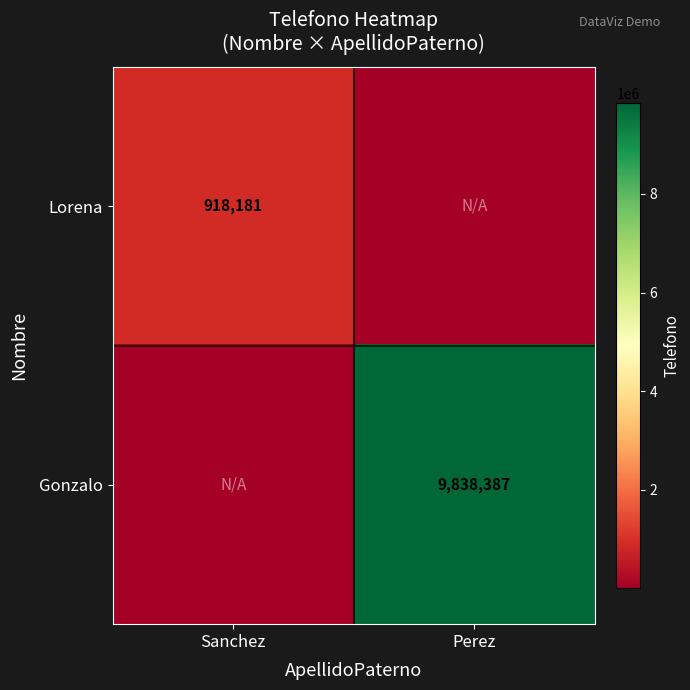

What is the greatest value displayed?

9838387.0